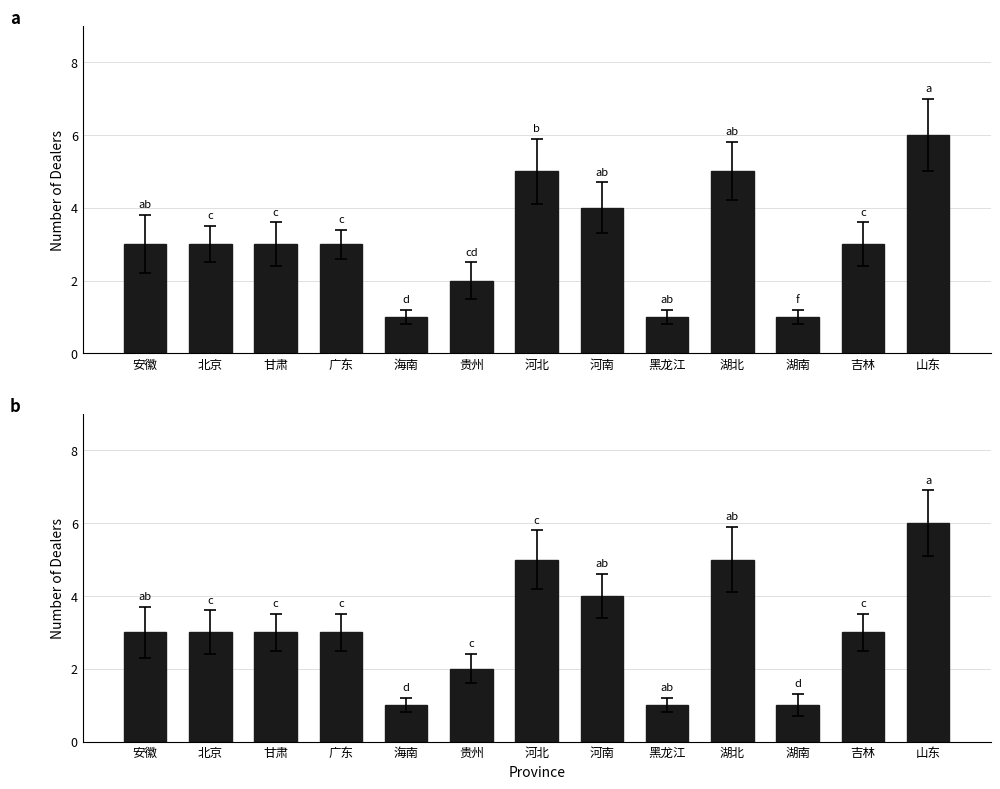

What is the sum of all values?

40